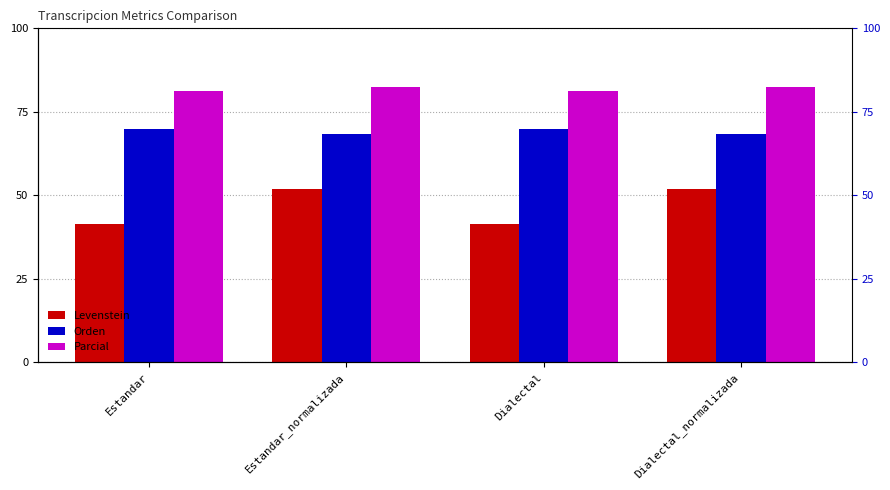

What is the average value of the Parcial series?

81.8